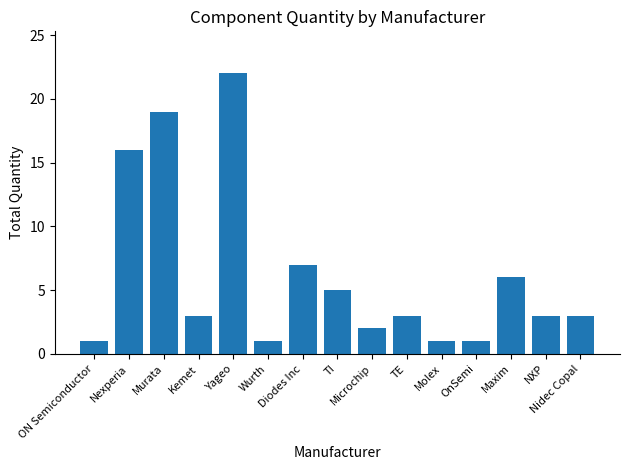

What is the difference between the maximum and minimum values?

21